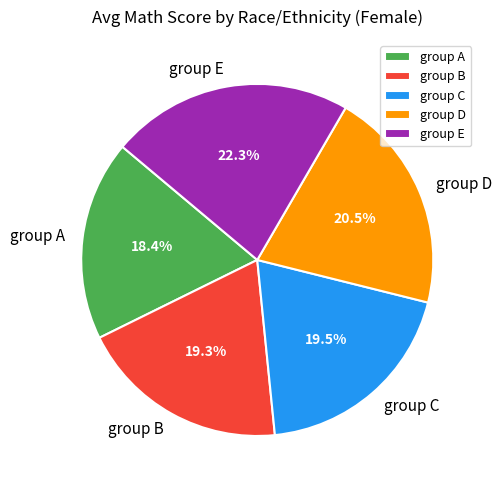

Between group A and group B, which is larger?

group B